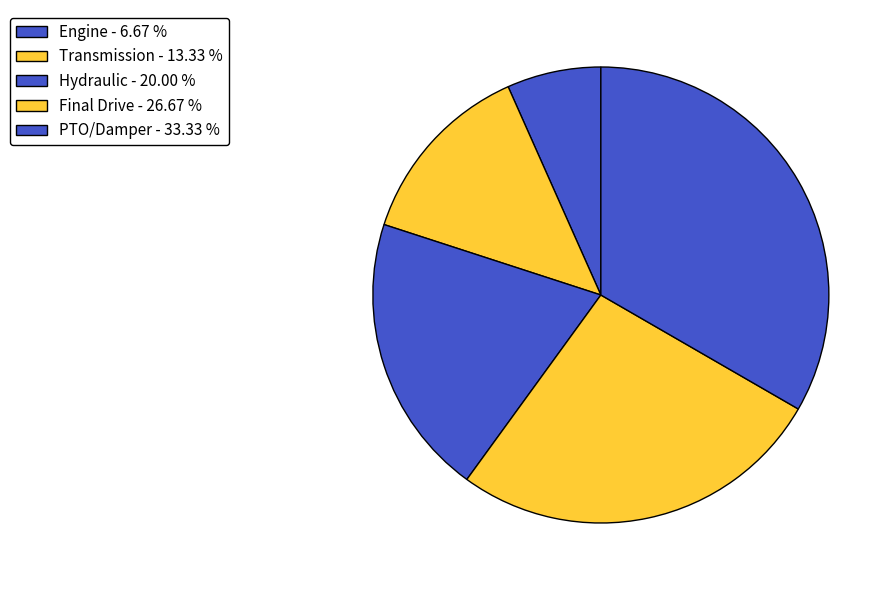

Is it true that Hydraulic is 28% of the pie?

False